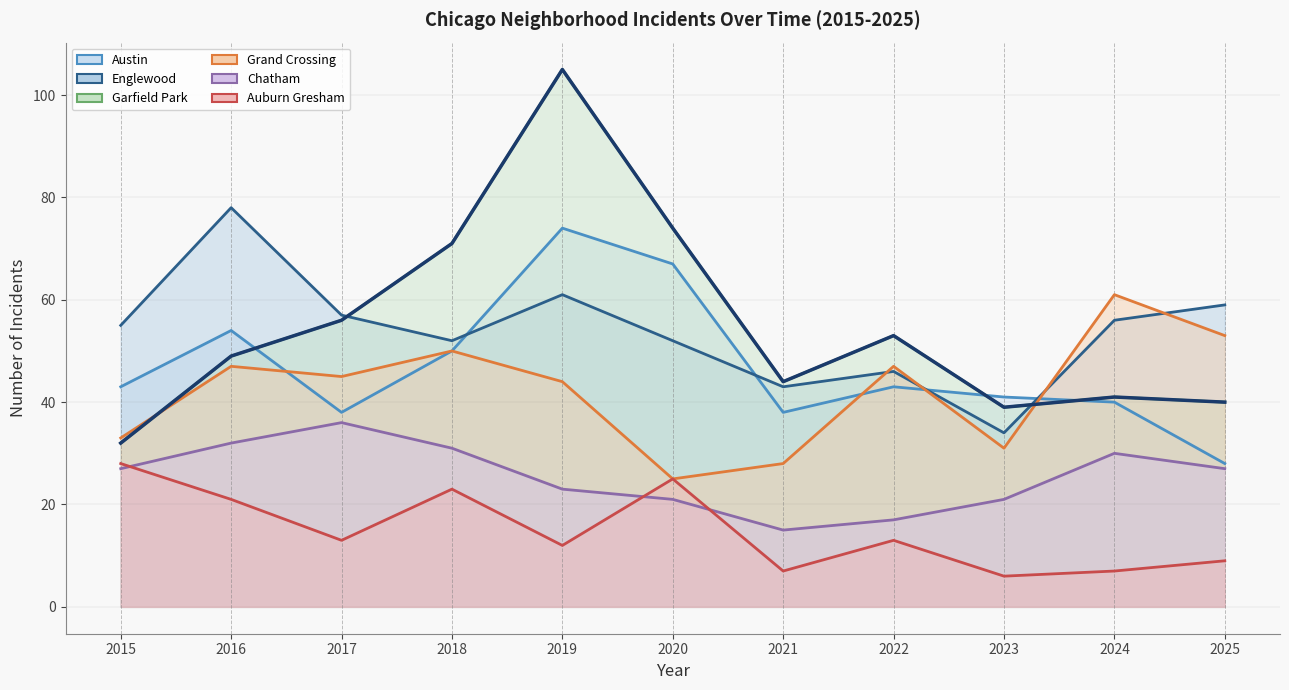

Where does the Englewood series first go above 55?

2016